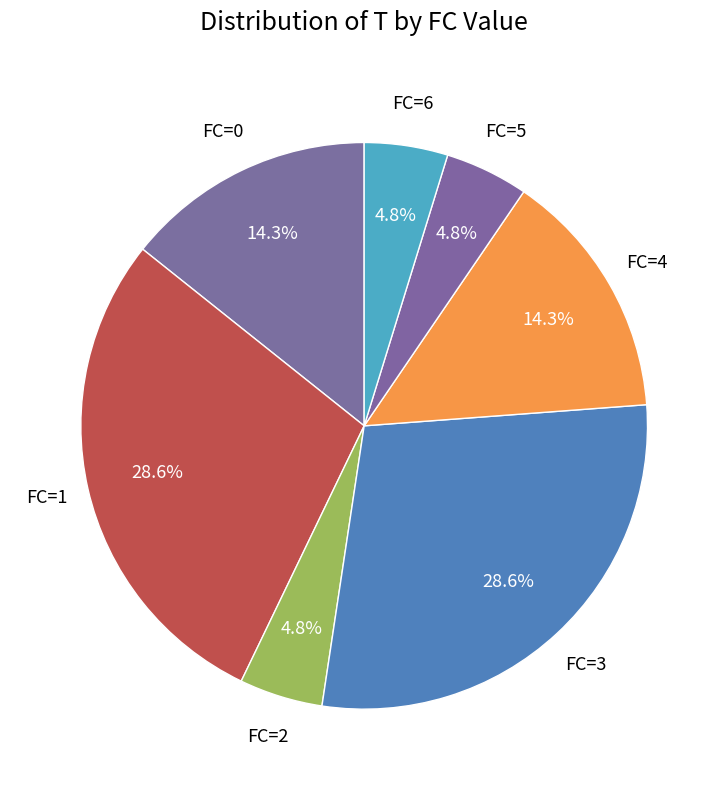

Which slice is the smallest?

FC=2